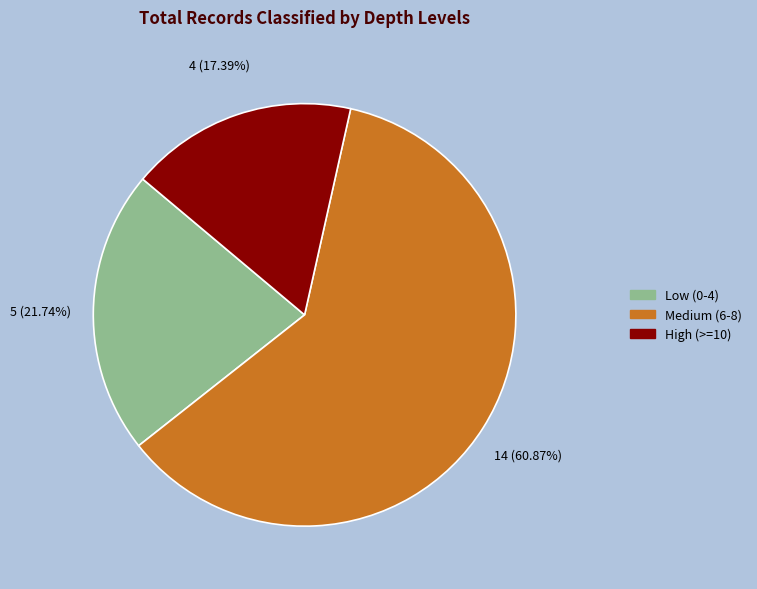

What is the smallest slice in the pie chart?

High (>=10)